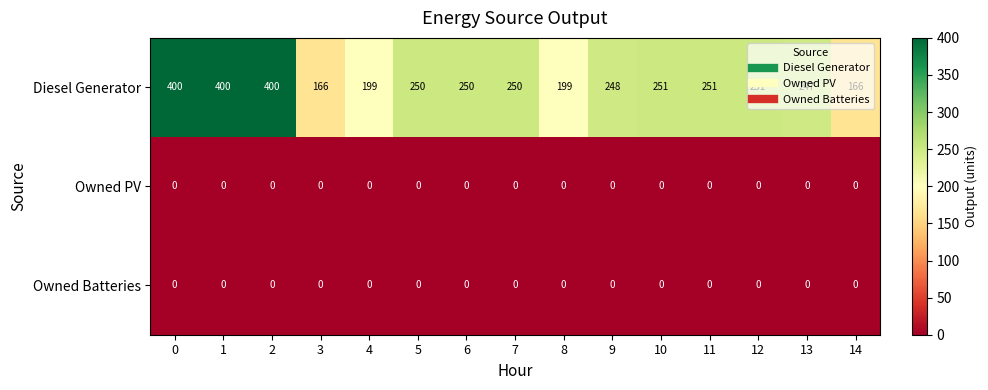

What value does the Diesel Generator series have at 8, to the nearest 5?

200